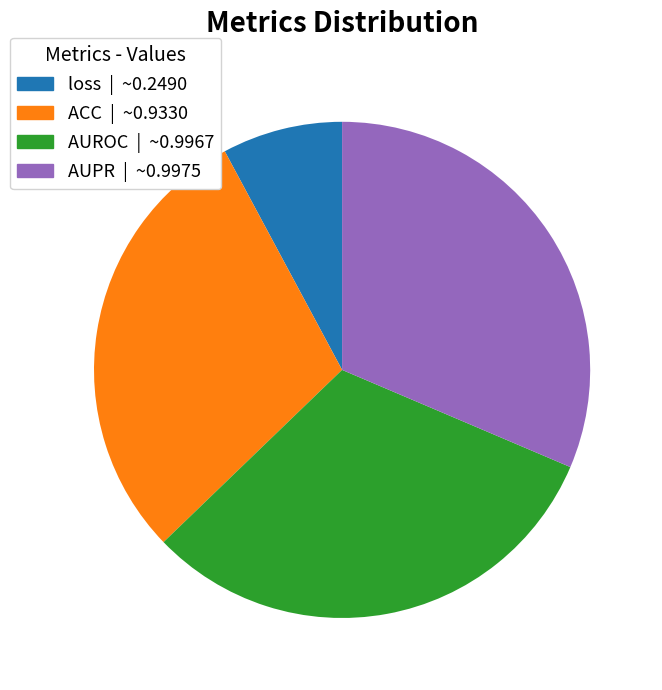

Is it true that AUPR is 38% of the pie?

False